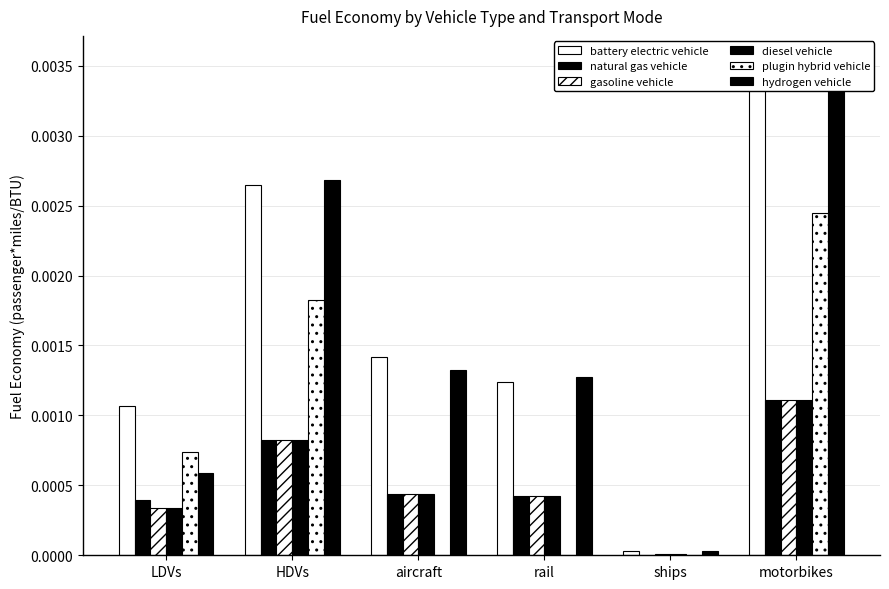

Which label corresponds to the smallest value in the chart?

ships